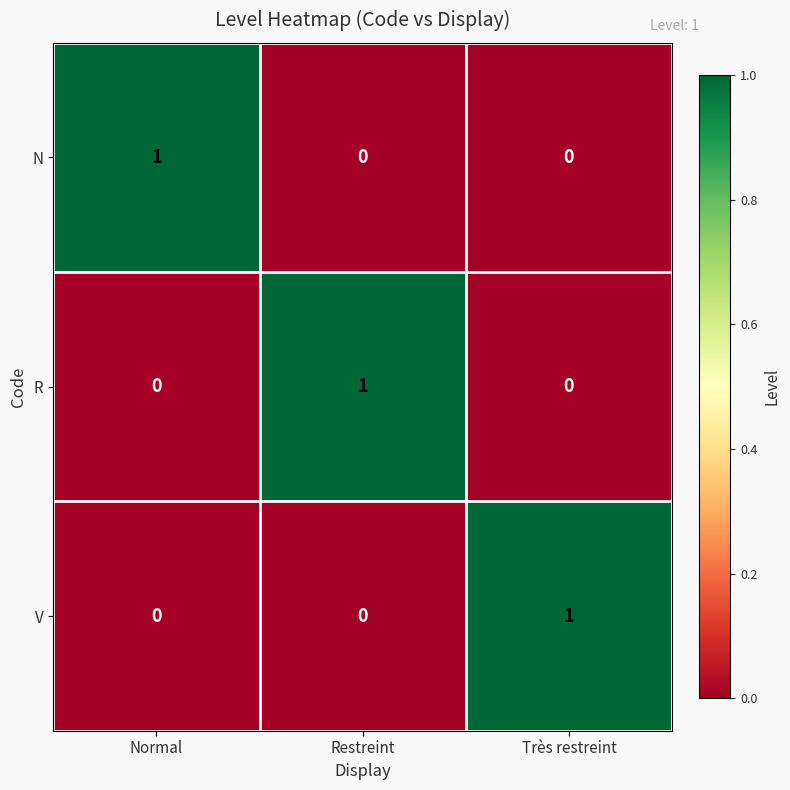

The value of R at Restreint is 1. True or false?

True